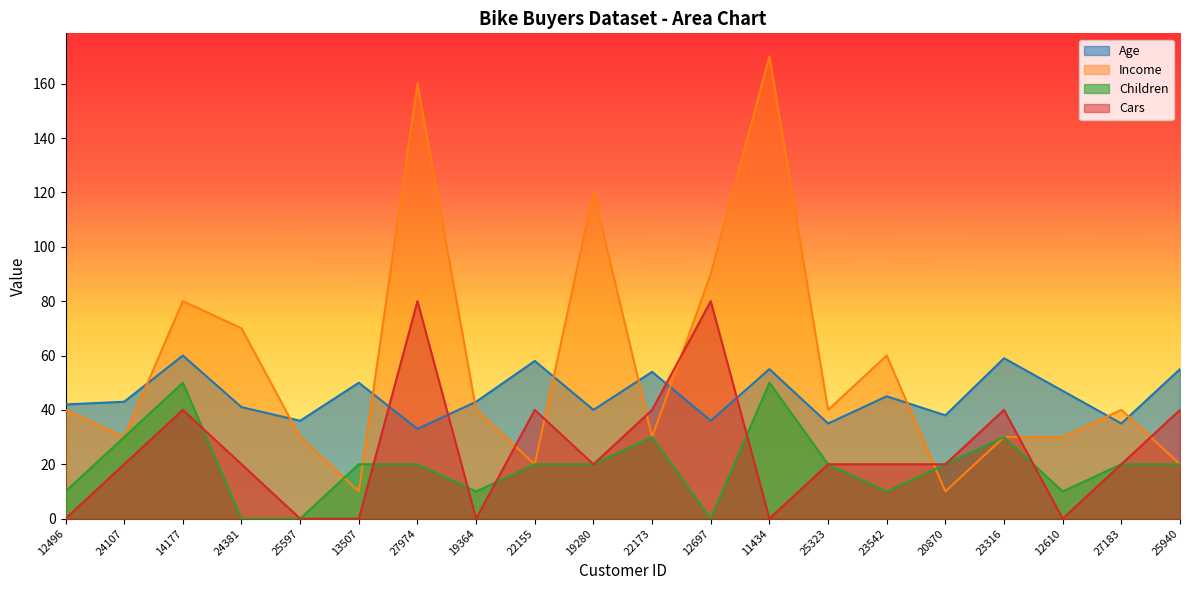

Reading left to right, what are all the values shown in this chart?

Age: 42	43	60	41	36	50	33	43	58	40	54	36	55	35	45	38	59	47	35	55
Income: 40	30	80	70	30	10	160	40	20	120	30	90	170	40	60	10	30	30	40	20
Children: 10	30	50	0	0	20	20	10	20	20	30	0	50	20	10	20	30	10	20	20
Cars: 0	20	40	20	0	0	80	0	40	20	40	80	0	20	20	20	40	0	20	40